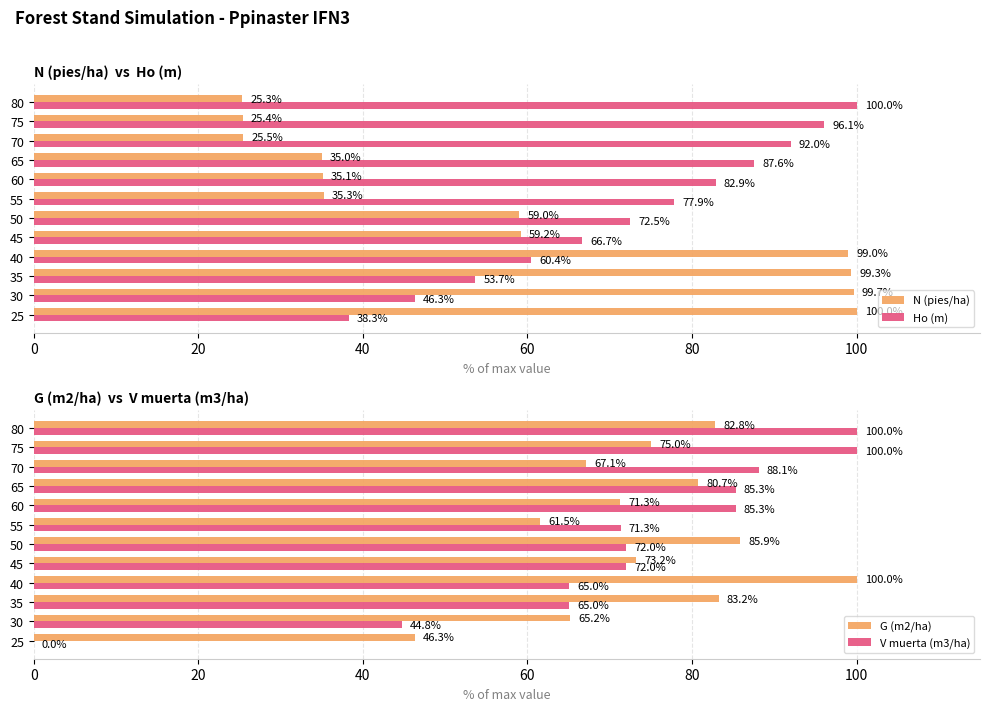

What value does the Ho (m) series have at 30?

46.3